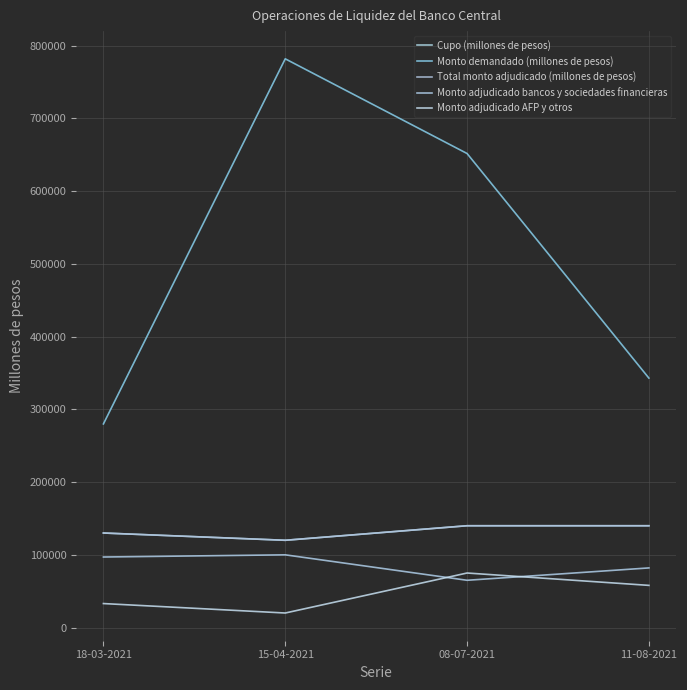

Is the value of Cupo (millones de pesos) at 08-07-2021 greater than the value of Total monto adjudicado (millones de pesos) at 08-07-2021?

No